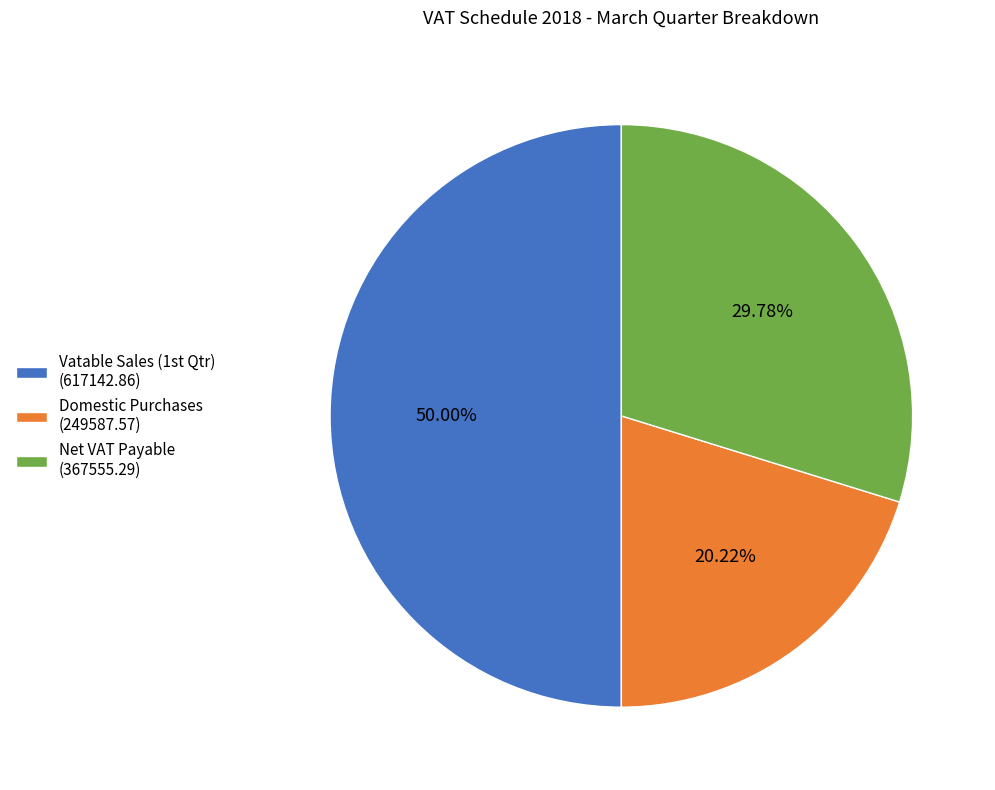

Between Domestic Purchases (249587.57) and Net VAT Payable (367555.29), which is larger?

Net VAT Payable (367555.29)